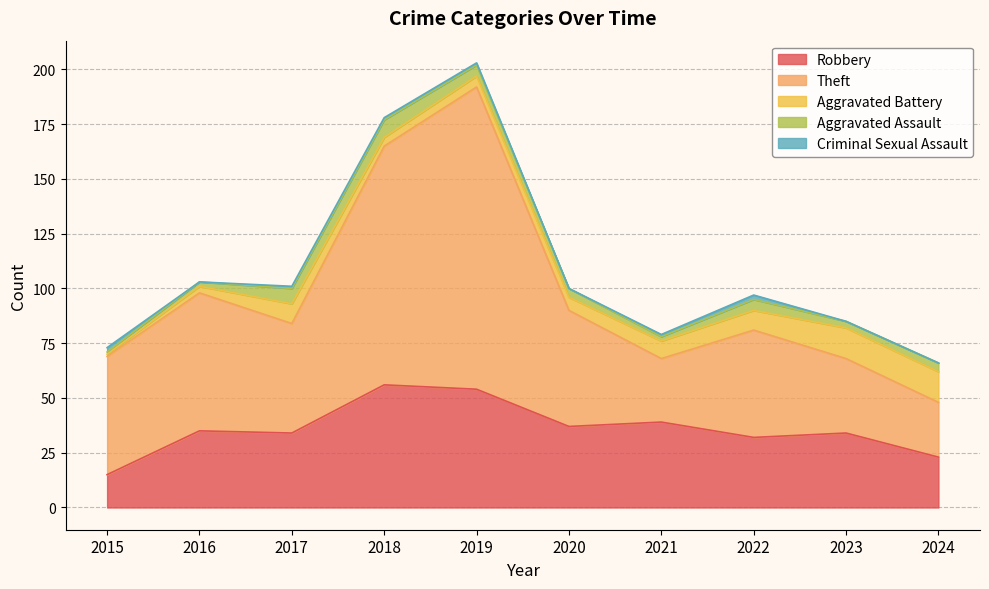

After their last crossing, which series has the higher values: Theft or Robbery?

Theft